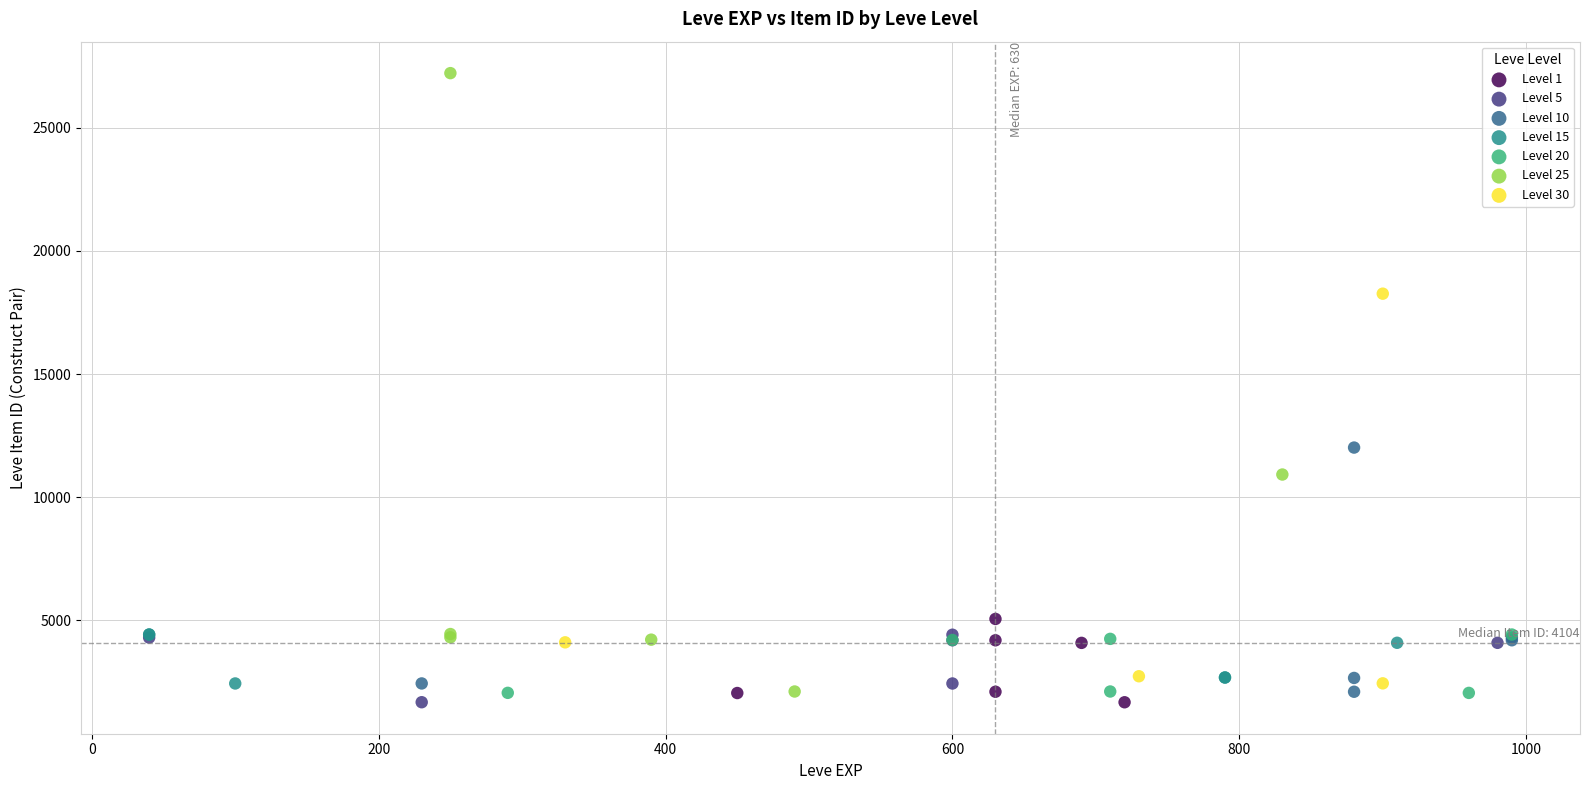

What are all the series names shown in the legend?

Level 1, Level 5, Level 10, Level 15, Level 20, Level 25, Level 30